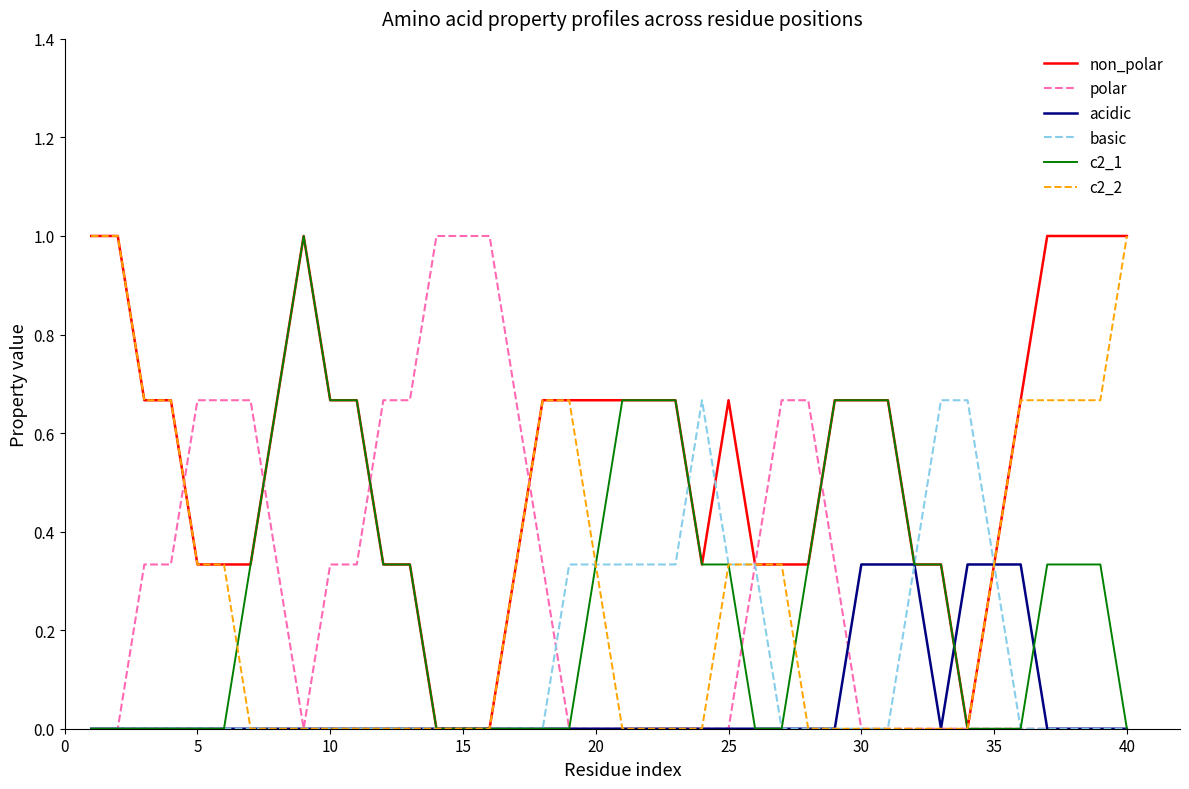

What is the maximum value for c2_1?

1.0